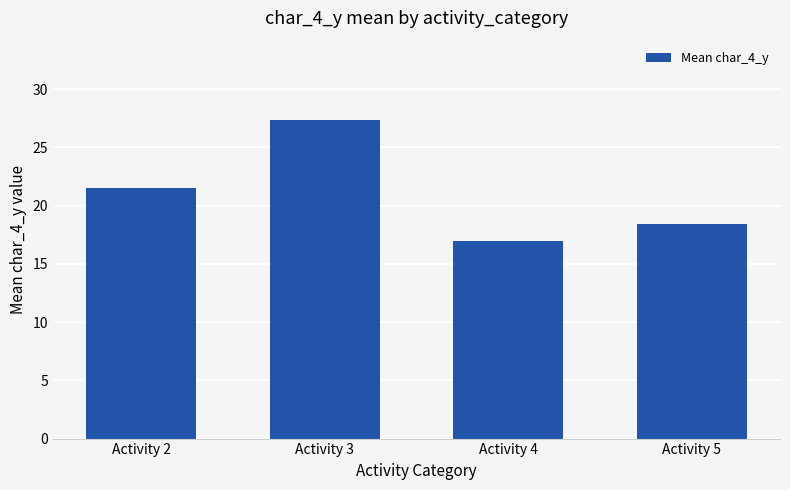

What is the sum of all values?

84.3